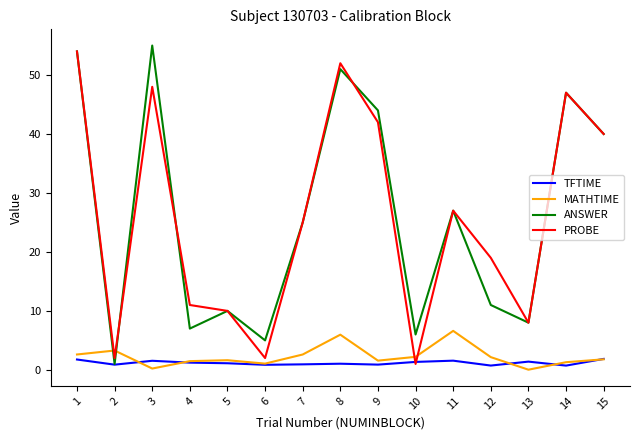

Does the chart have visible grid lines?

No